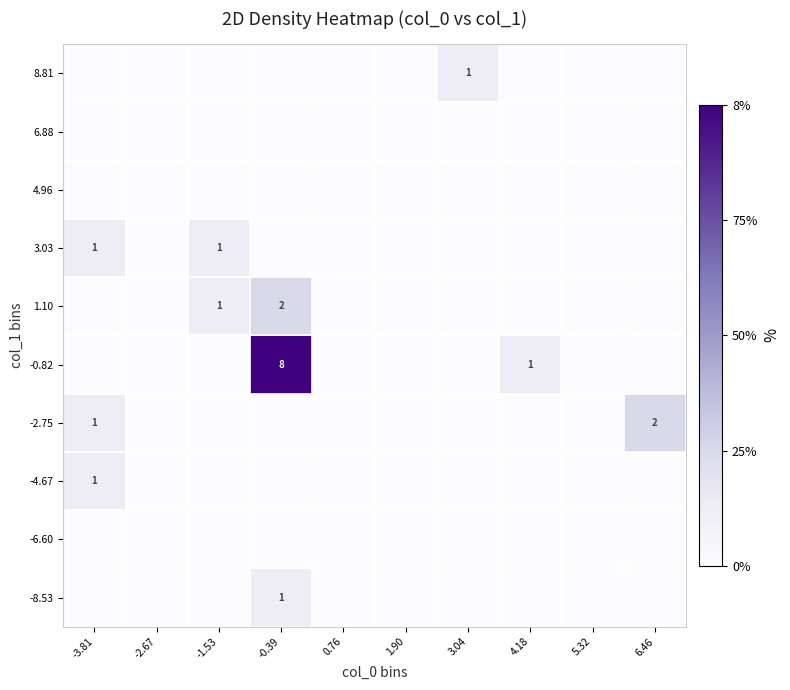

Rank the series at 4.18 from highest to lowest value.

-0.82, -8.53, -6.60, -4.67, -2.75, 1.10, 3.03, 4.96, 6.88, 8.81